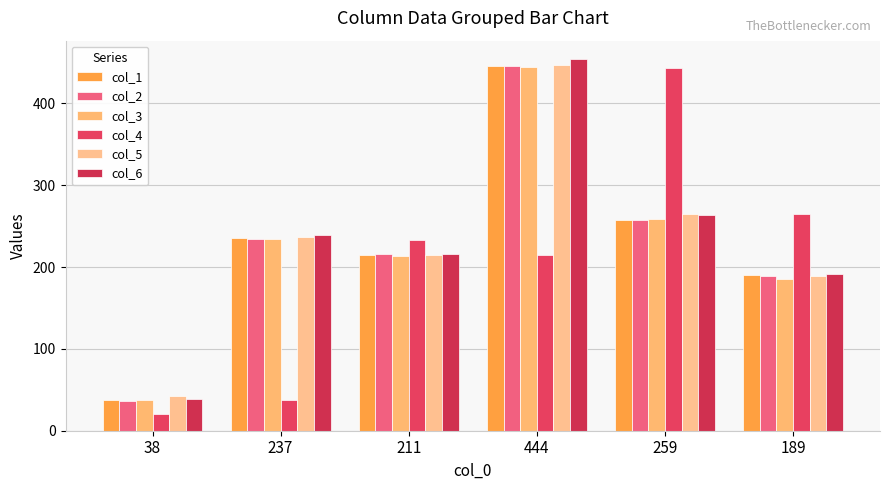

Rank the categories by col_4 value from highest to lowest.

259, 189, 211, 444, 237, 38